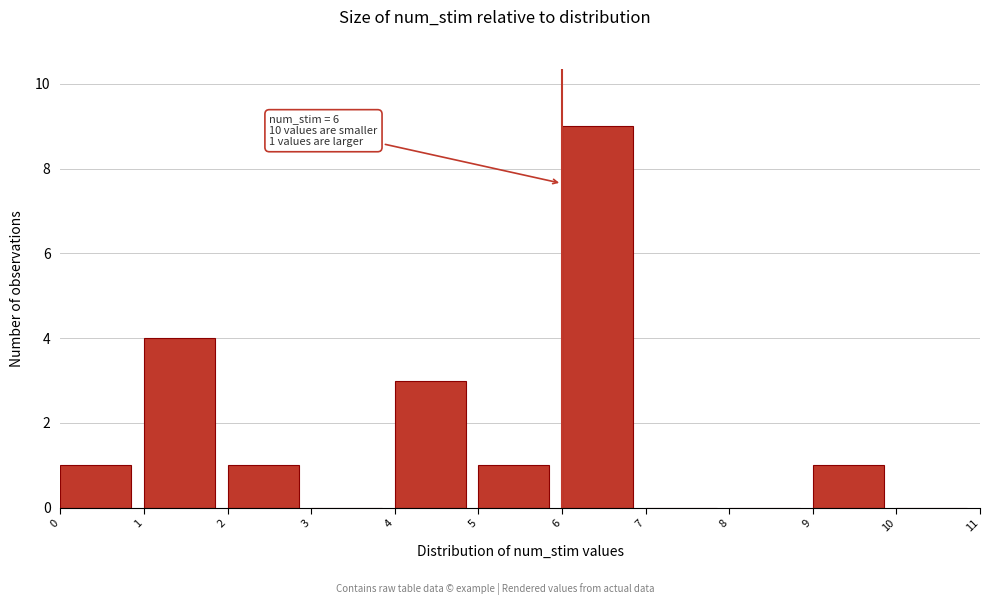

Over which range of the x-axis is the bar tallest?

6 to 7